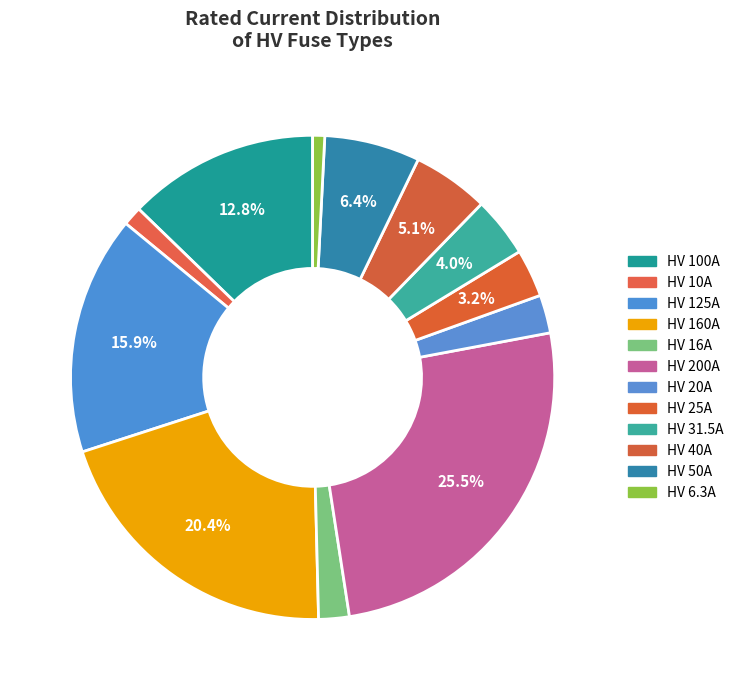

What percentage is NOT represented by HV 125A?

84.1%